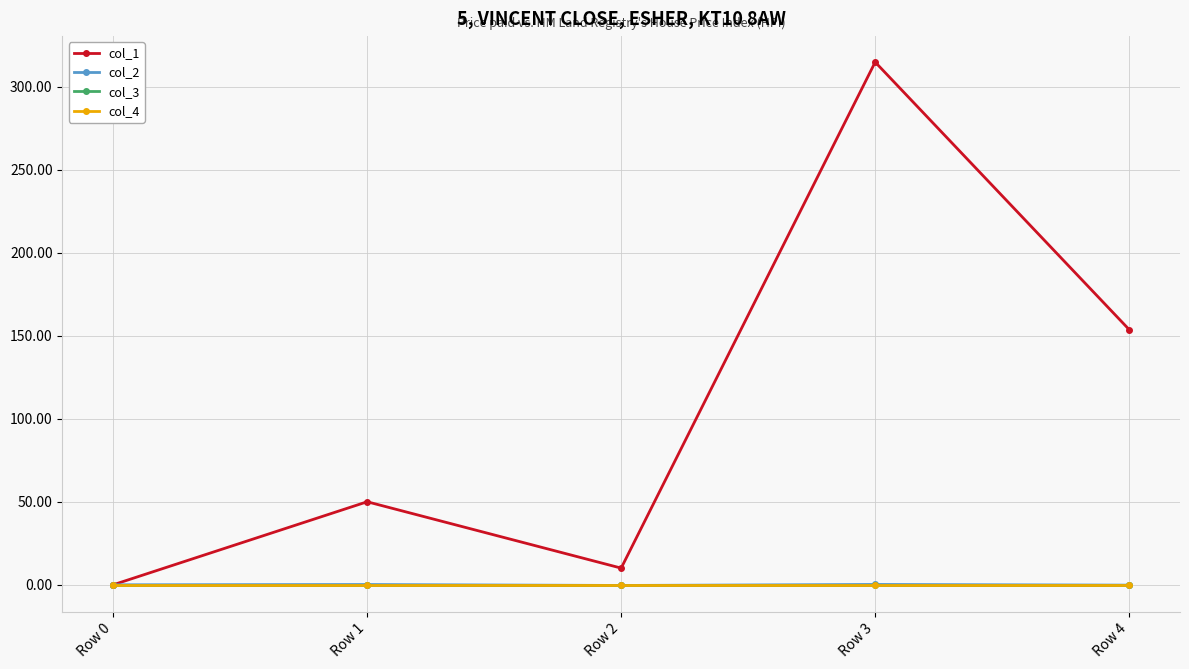

Is this an area chart (filled region under the line)?

No